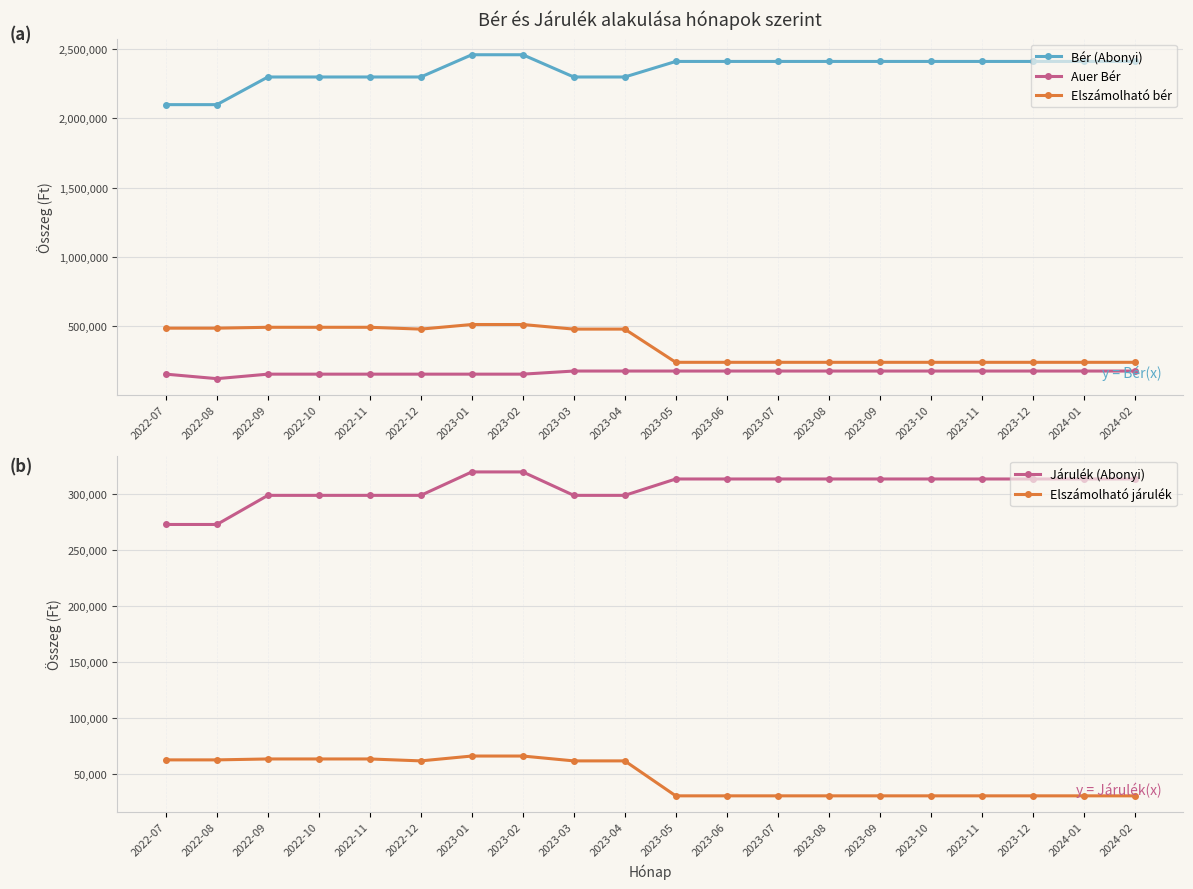

Reading left to right, what are all the values shown in this chart?

Bér (Abonyi): 2100000	2100000	2299999	2299999	2300000	2300000	2461000	2461000	2300000	2300000	2412500	2412500	2412500	2412499	2412500	2412500	2412500	2412500	2412500	2412500
Auer Bér: 150000	117391	150000	150000	150000	150000	150000	150000	172500	172500	172500	172500	172500	172500	172500	172500	172500	172500	172500	172500
Elszámolható bér: 482759	482759	489080	489080	489080	475862	509172	509172	475862	475862	235704	235704	235704	235704	235704	235704	235704	235704	235704	235704
Járulék (Abonyi): 273000	273000	299000	299000	299000	299000	319930	319930	299000	299000	313625	313625	313625	313625	313625	313625	313625	313625	313625	313625
Elszámolható járulék: 62759	62759	63580	63580	63580	61862	66192	66192	61862	61862	30642	30642	30642	30642	30642	30642	30642	30642	30642	30642